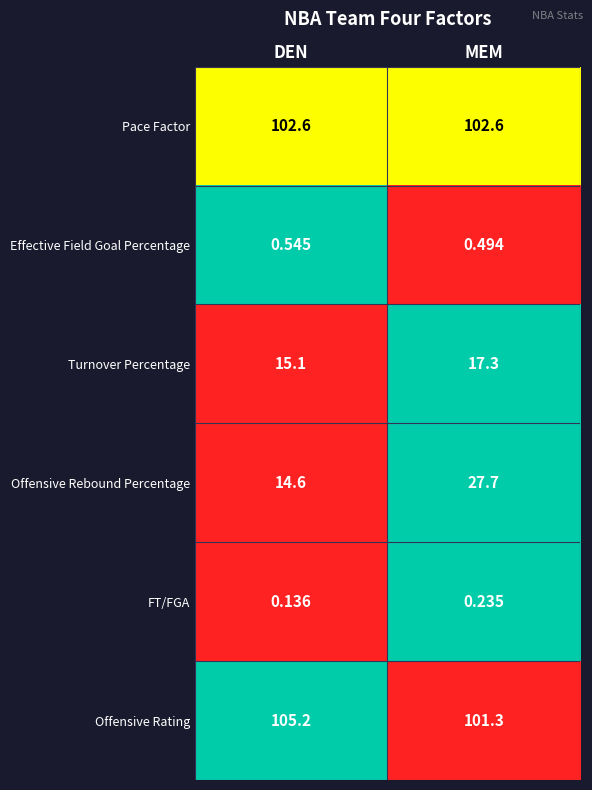

At which category is the sum across all series the highest?

MEM